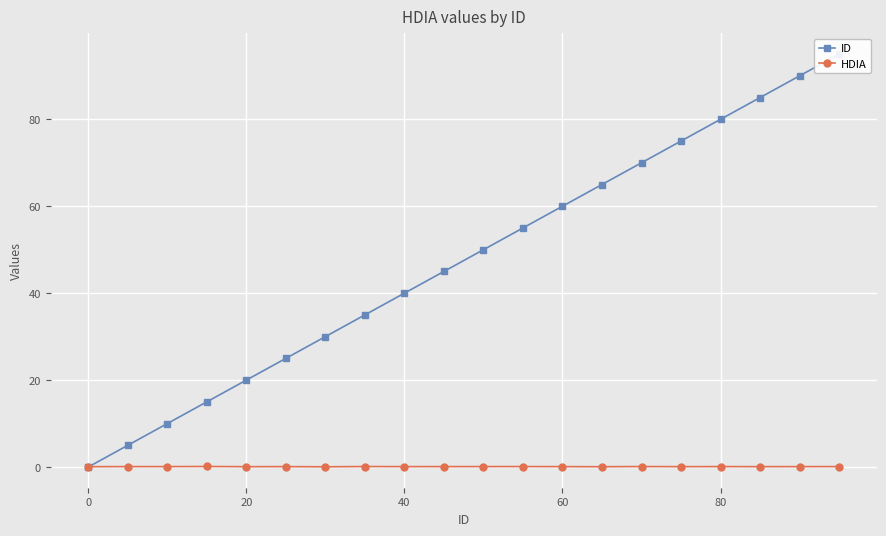

Rank the series by their maximum value, from lowest to highest.

HDIA, ID